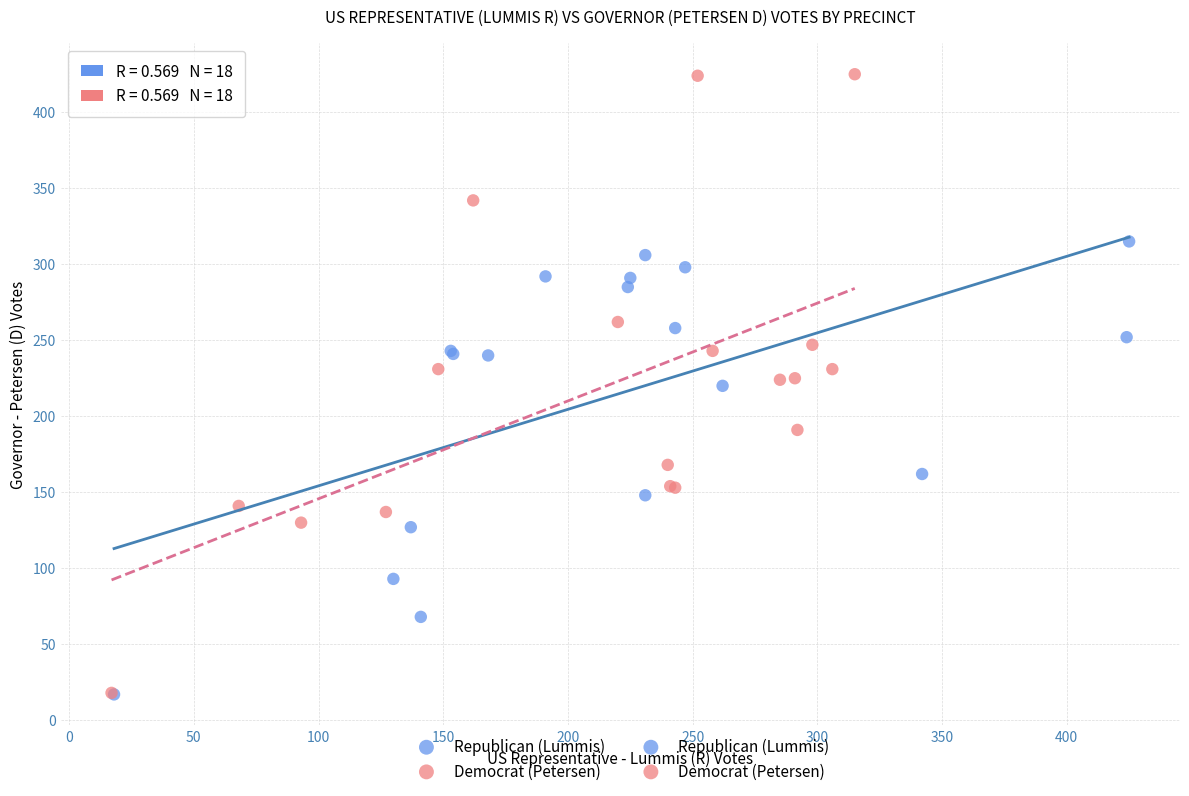

Which series has the largest Y range (max minus min)?

Democrat (Petersen)